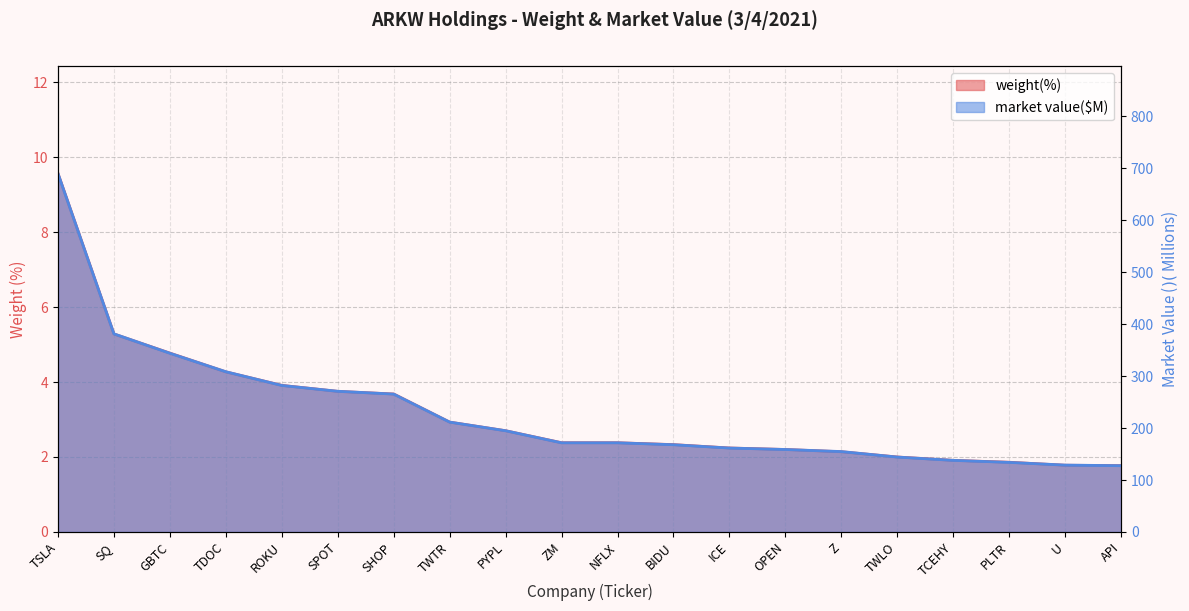

List the labels in order of value, smallest first.

API, U, PLTR, TCEHY, TWLO, Z, OPEN, ICE, BIDU, ZM, NFLX, PYPL, TWTR, SHOP, SPOT, ROKU, TDOC, GBTC, SQ, TSLA